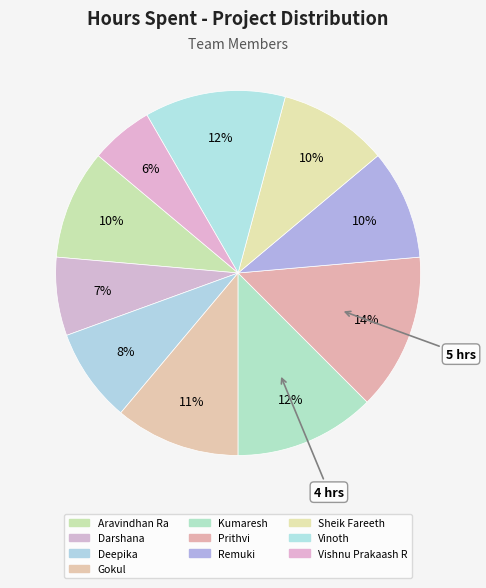

Count the number of slices in the pie.

10